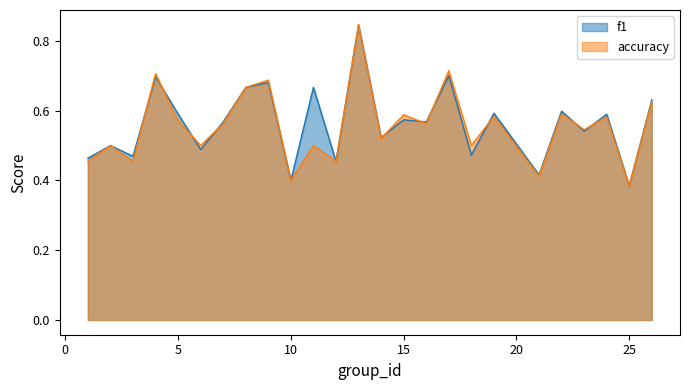

Reading left to right, what are all the values shown in this chart?

f1: 1=0.5	2=0.5	3=0.5	4=0.7	5=0.6	6=0.5	7=0.6	8=0.7	9=0.7	10=0.4	11=0.7	12=0.5	13=0.8	14=0.5	15=0.6	16=0.6	17=0.7	18=0.5	19=0.6	21=0.4	22=0.6	23=0.5	24=0.6	25=0.4	26=0.6
accuracy: 1=0.5	2=0.5	3=0.5	4=0.7	5=0.6	6=0.5	7=0.6	8=0.7	9=0.7	10=0.4	11=0.5	12=0.5	13=0.8	14=0.5	15=0.6	16=0.6	17=0.7	18=0.5	19=0.6	21=0.4	22=0.6	23=0.5	24=0.6	25=0.4	26=0.6